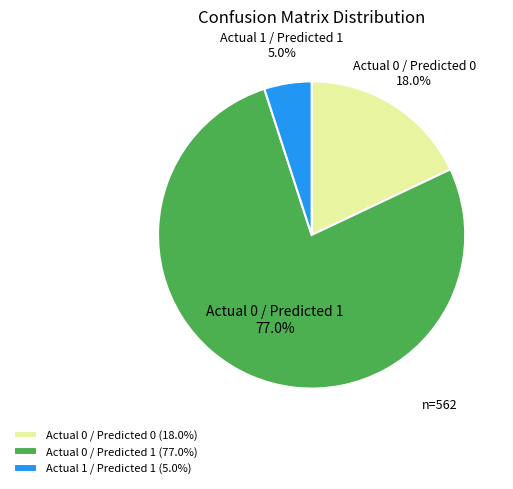

Is it true that Actual 0 / Predicted 0 is 18% of the pie?

True